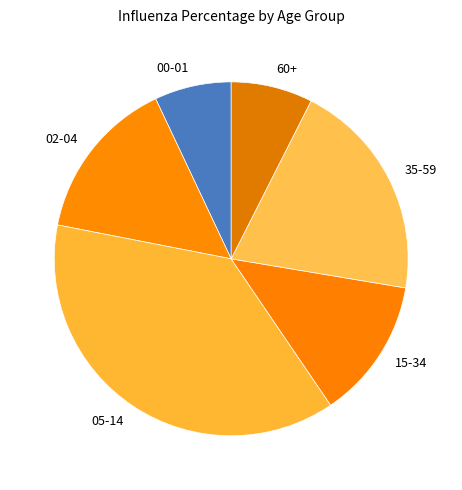

Is there any slice that represents more than half of the pie?

No